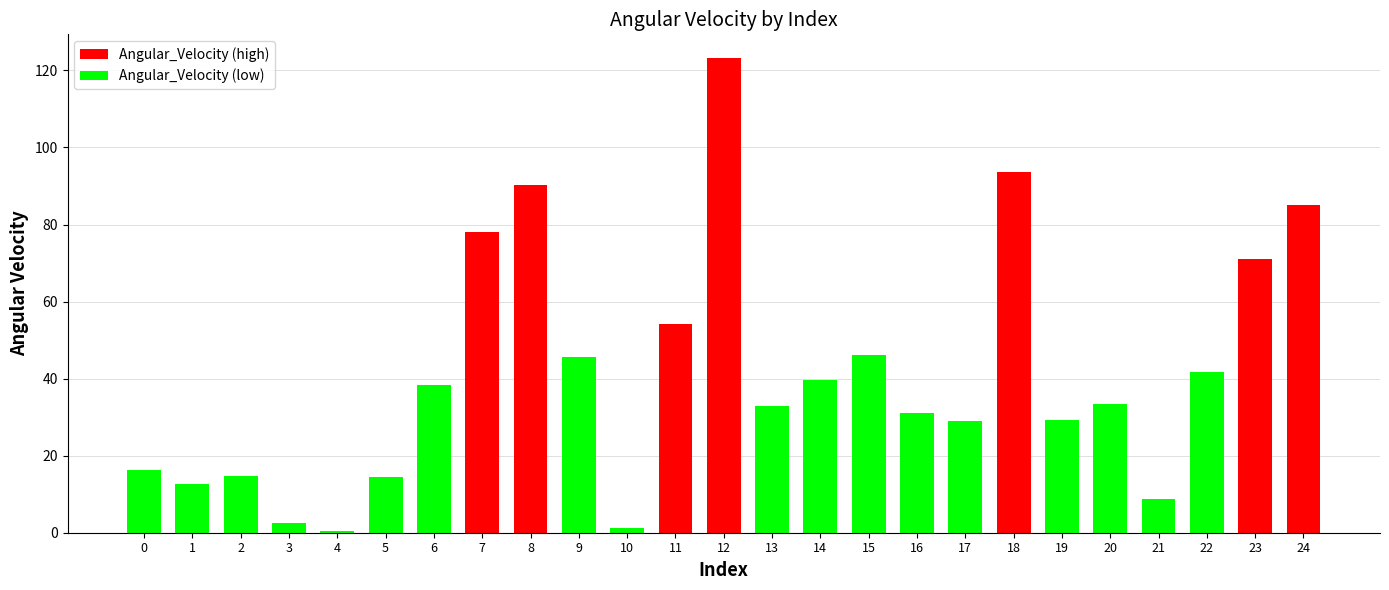

What is the ratio of the value at 18 to the value at 12?

0.8